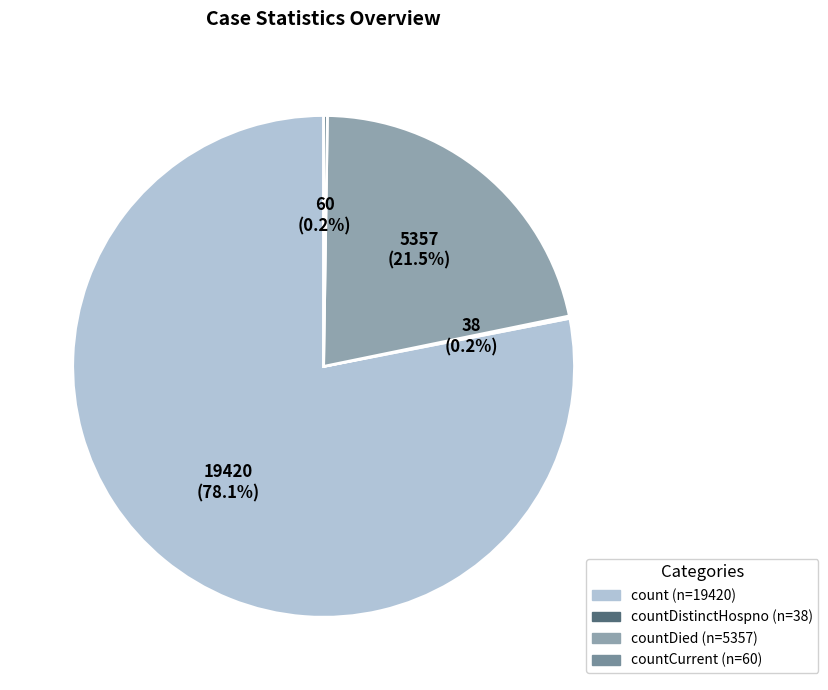

To the nearest percent, what is the difference between the largest and smallest slice percentages?

78%